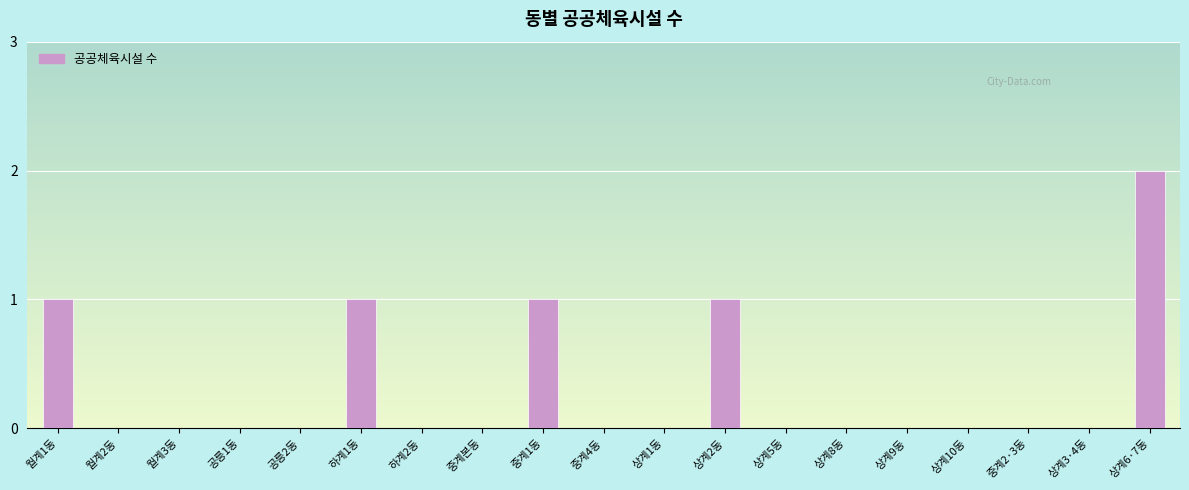

Count the number of categories in the chart.

19